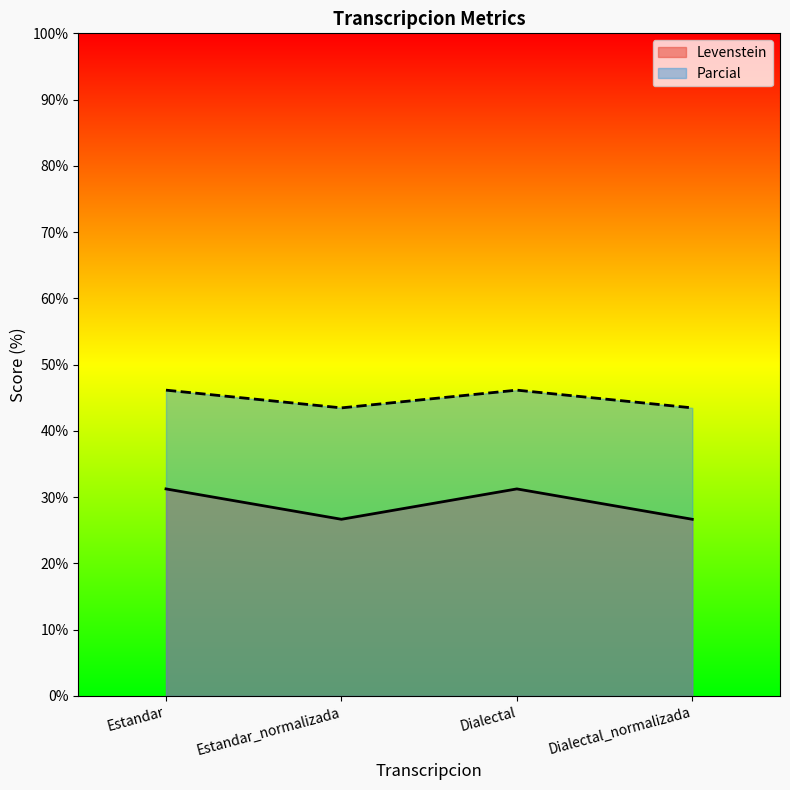

How many data points in Parcial are above 46?

2